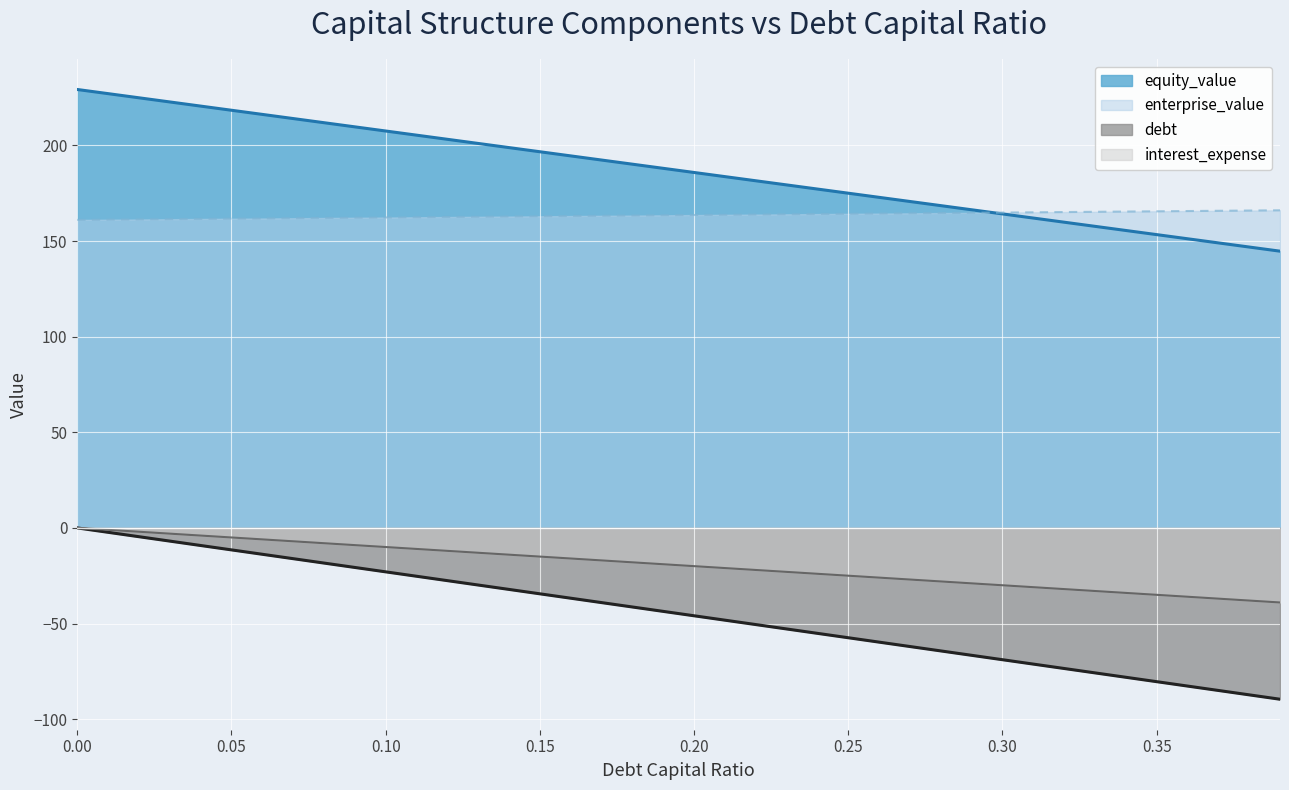

What is the spread (max minus min) of values at 0.05?

229.9